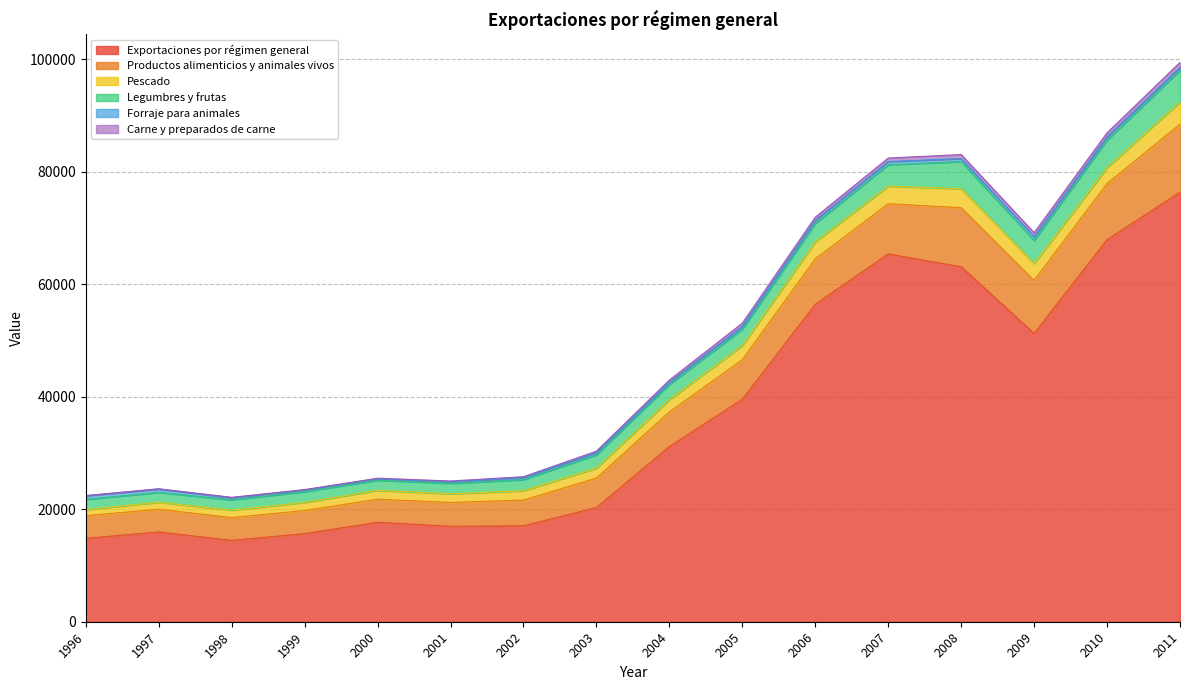

What is the value of the Productos alimenticios y animales vivos point at the 4th from the left?

4103